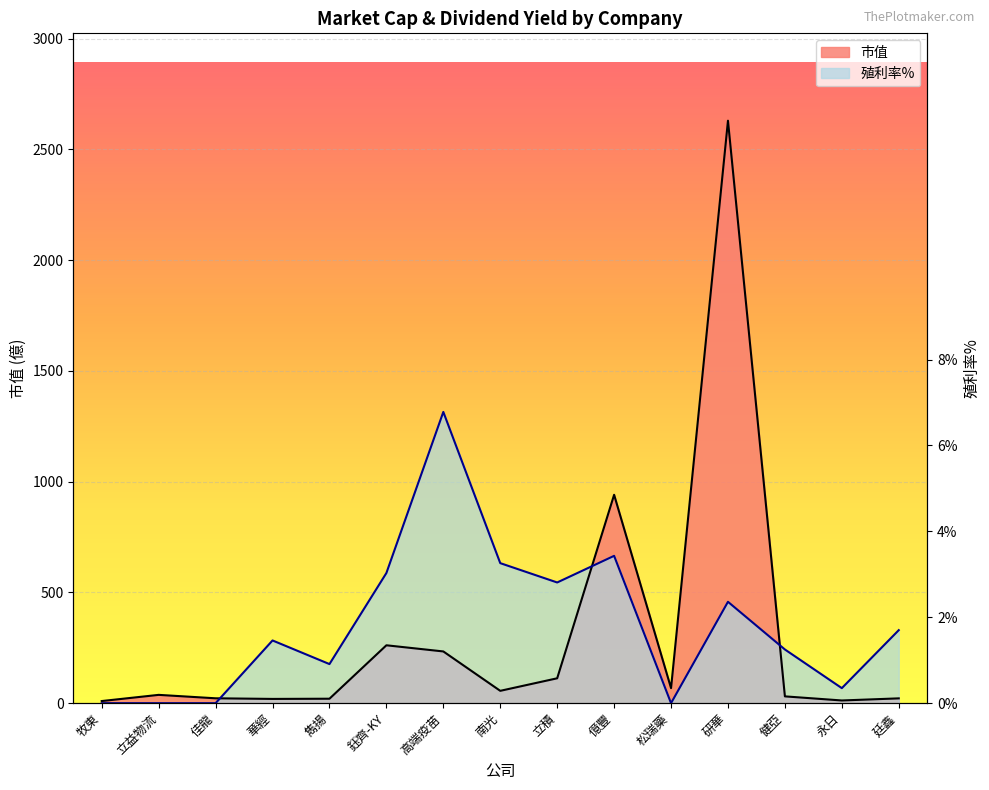

Rank the series by their average value, from lowest to highest.

市值, 殖利率%